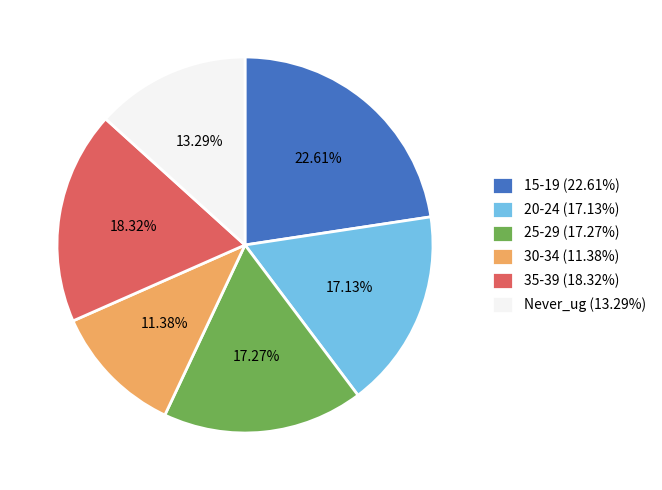

To the nearest percent, what is the difference between the largest and smallest slice percentages?

11%